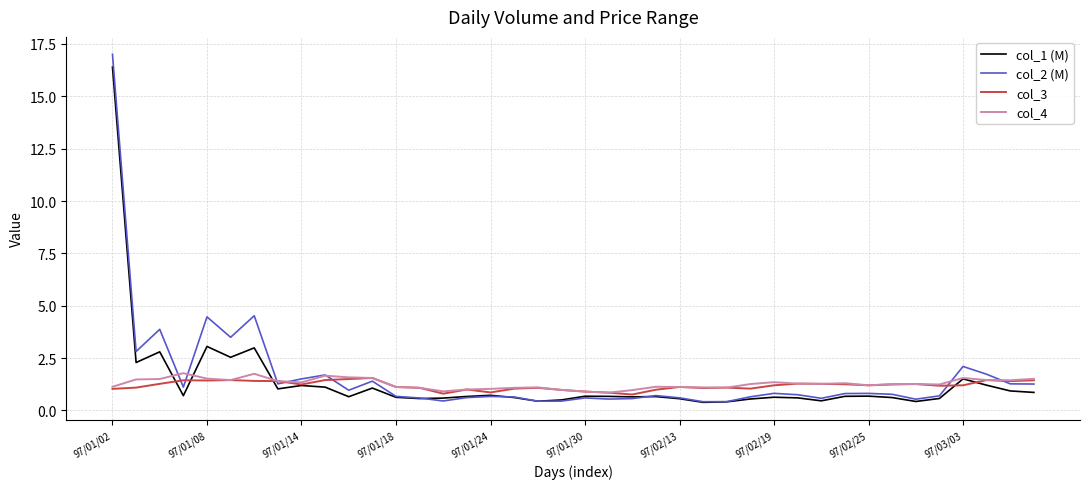

Which series has the largest range (max minus min)?

col_2 (M)